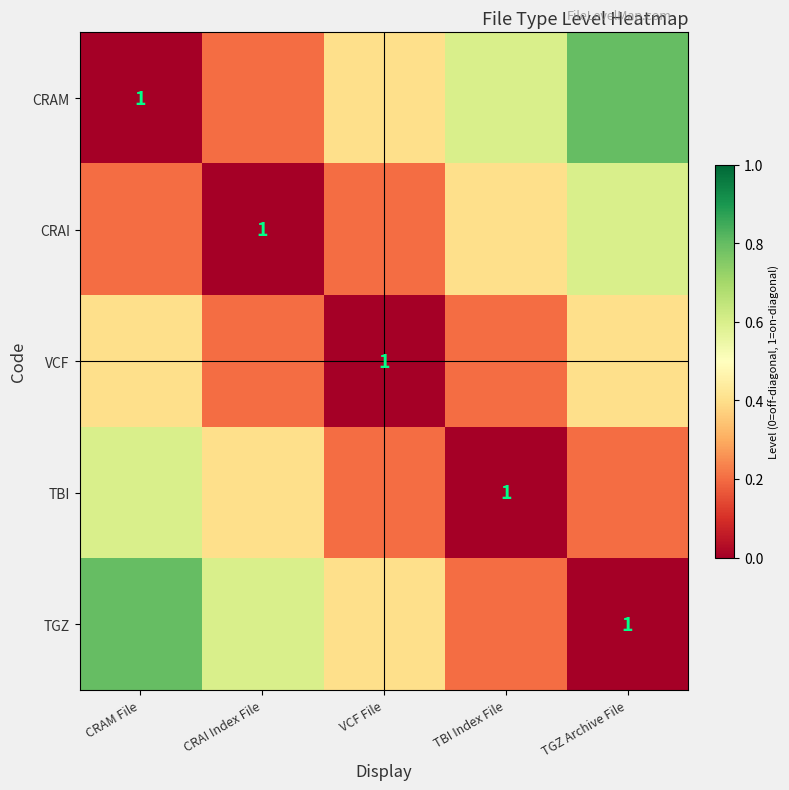

The value of CRAI at CRAI Index File is 1.0. True or false?

True